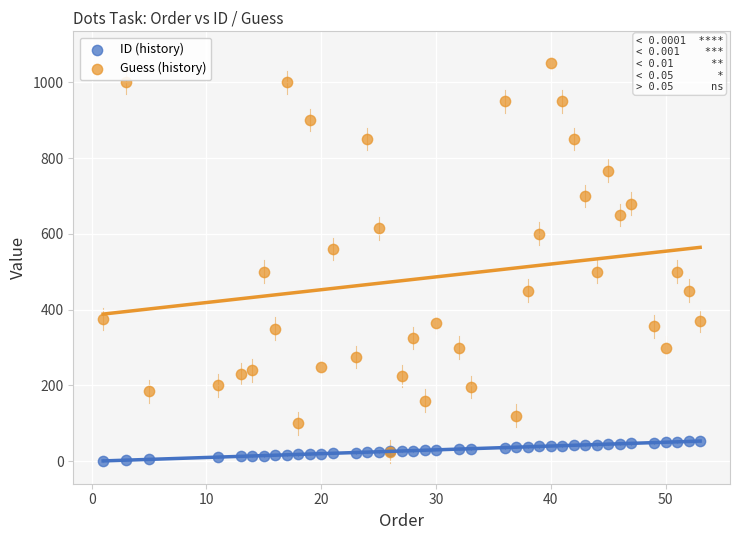

Which series contains the lowest Y value?

ID (history)